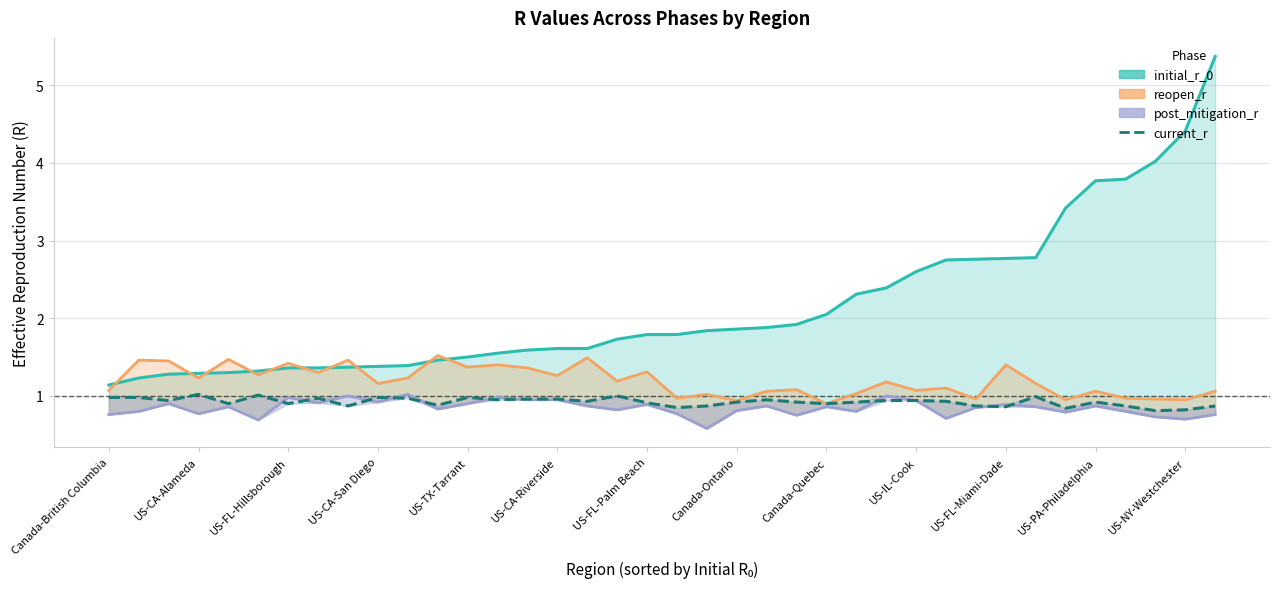

True or false: initial_r_0 and current_r intersect in this chart.

False